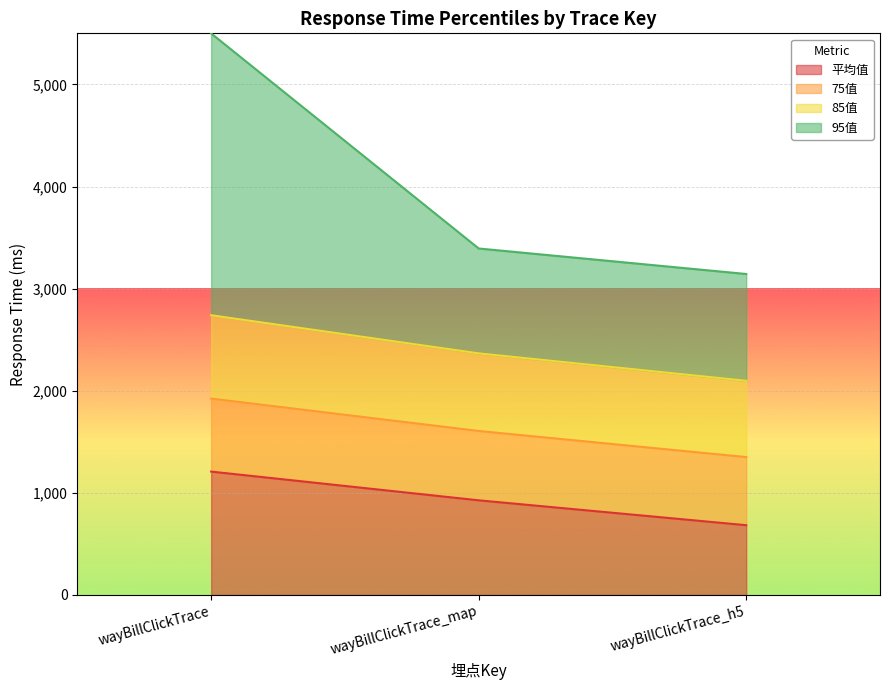

Which category has the lowest value in the 平均值 series?

wayBillClickTrace_h5